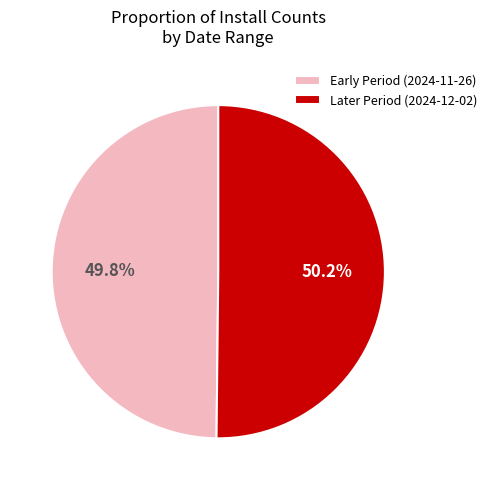

To the nearest percent, what is the average slice percentage?

50%